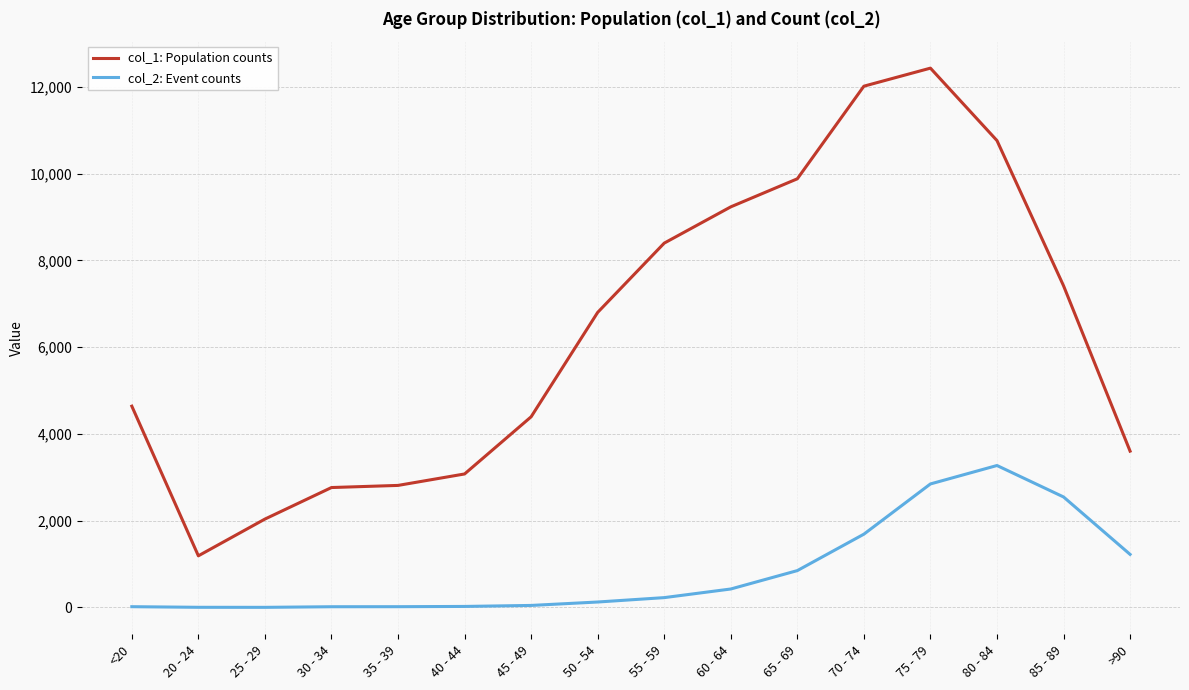

At which label does col_1: Population counts reach its peak?

75 - 79